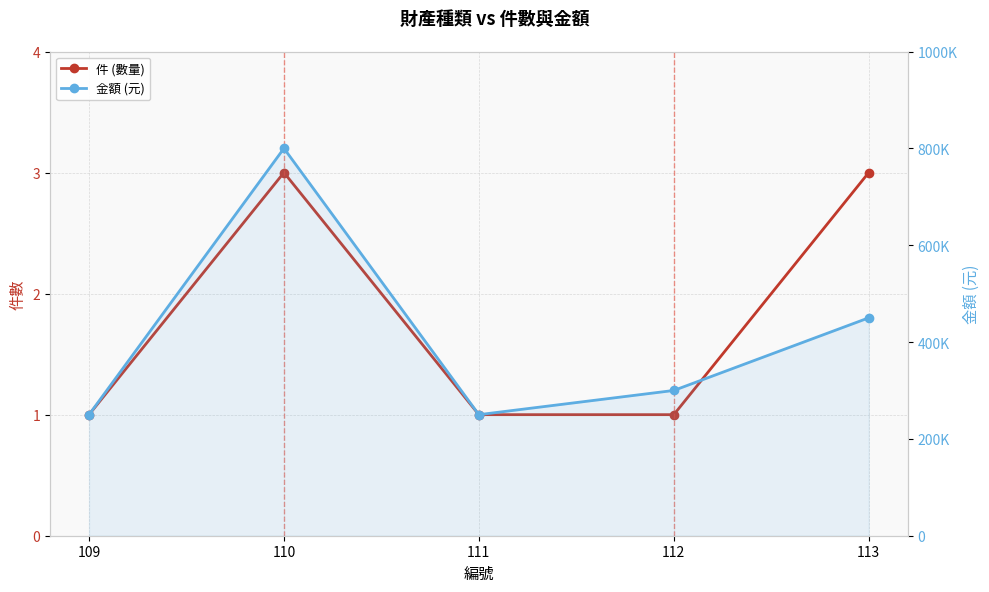

At which category is the sum across all series the highest?

110